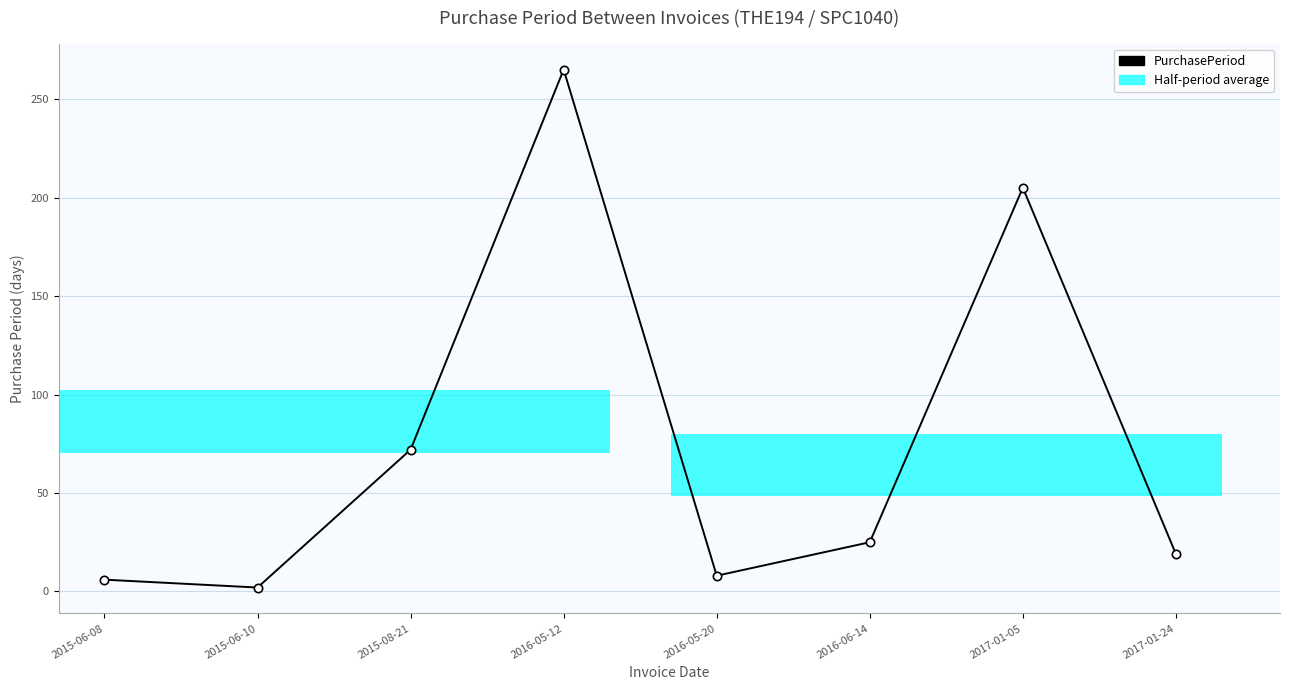

What is the greatest value displayed?

265